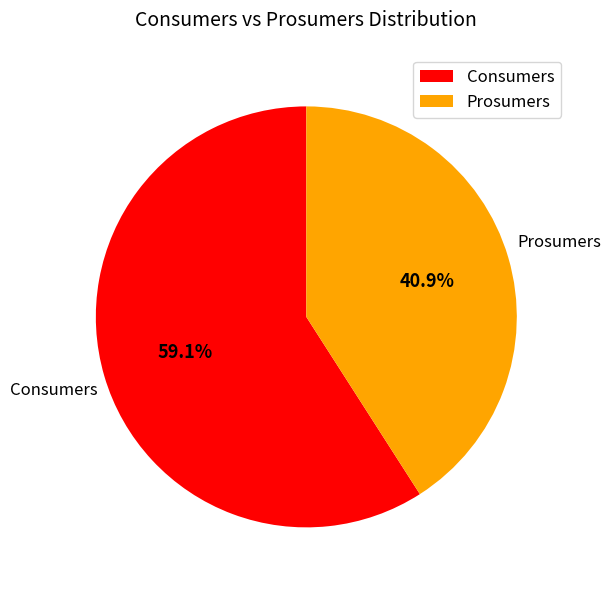

Which has a higher value, Consumers or Prosumers?

Consumers